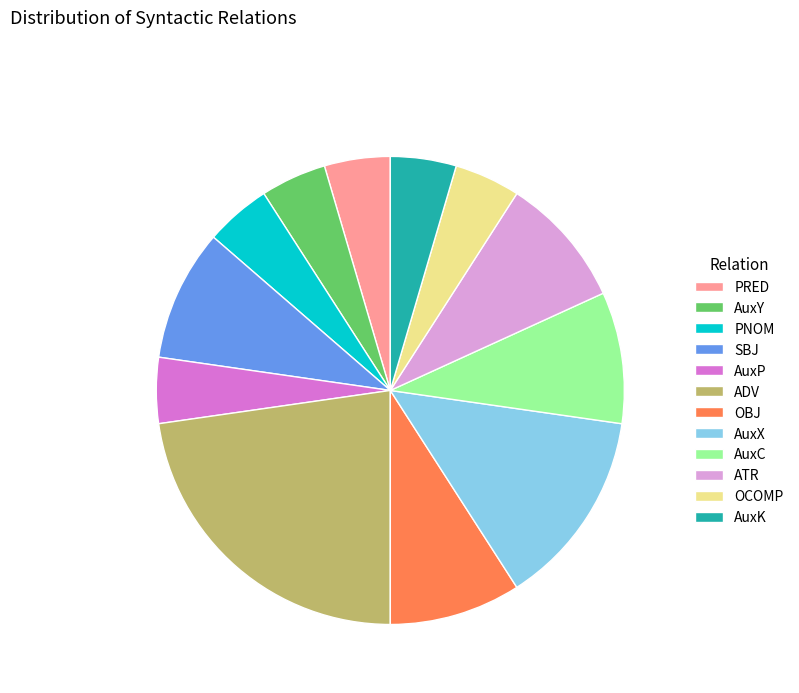

Count the number of slices in the pie.

12